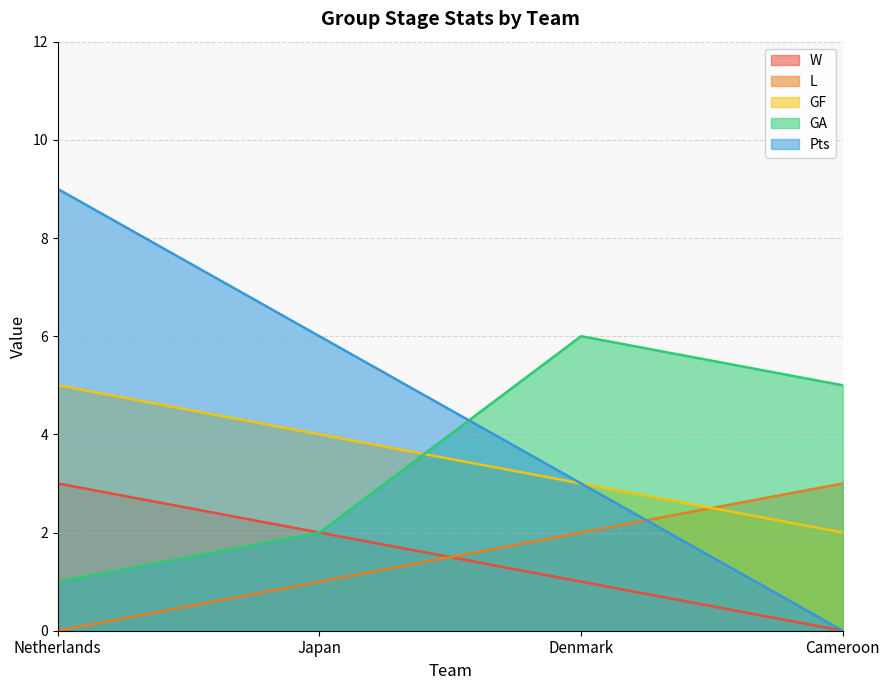

Is it true that L equals 1 at Japan?

True